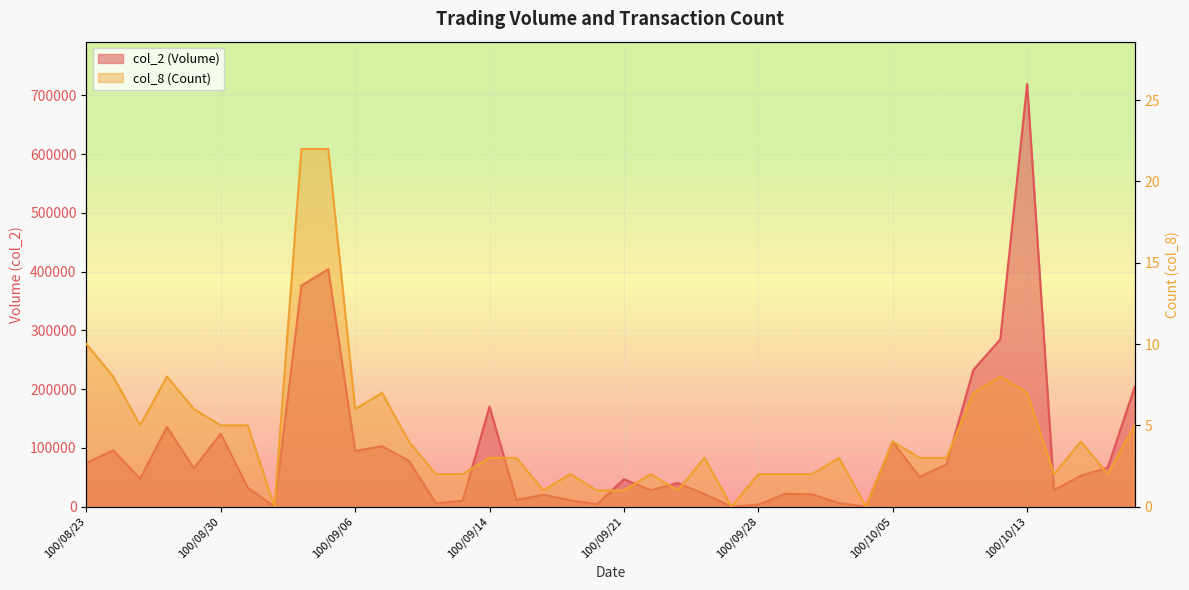

Rank the series by their maximum value, from highest to lowest.

col_2 (Volume), col_8 (Count)